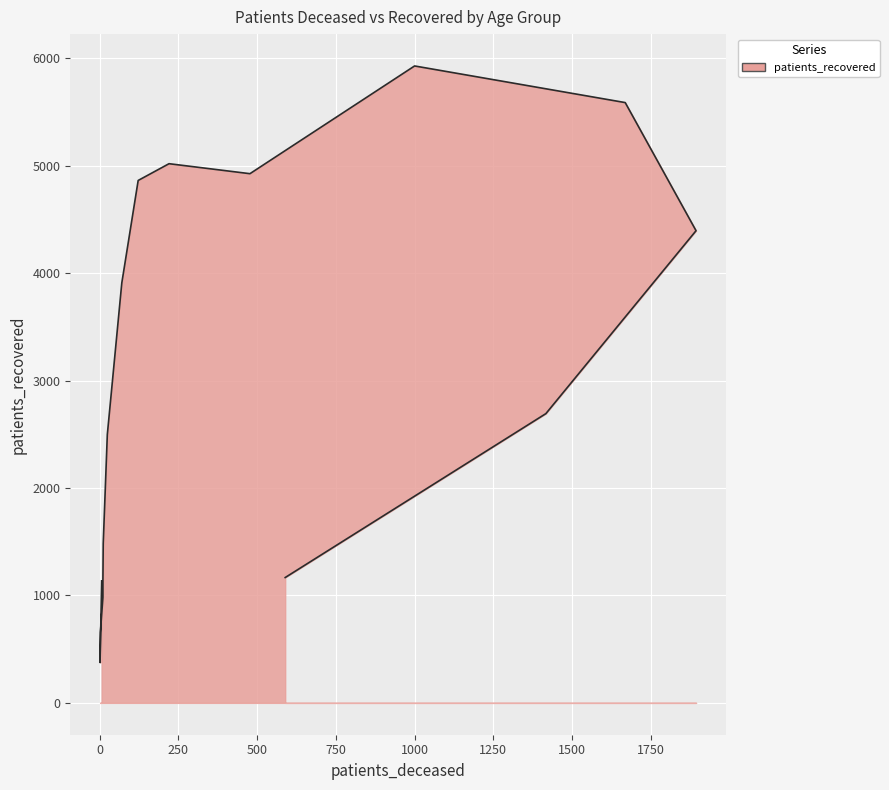

How many values are below 2693?

8